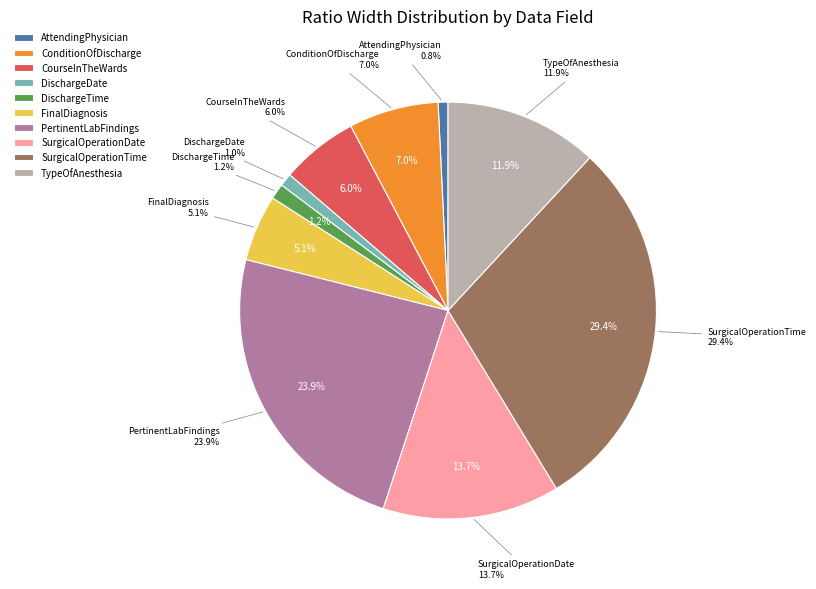

To the nearest percent, what is the average slice percentage?

10%